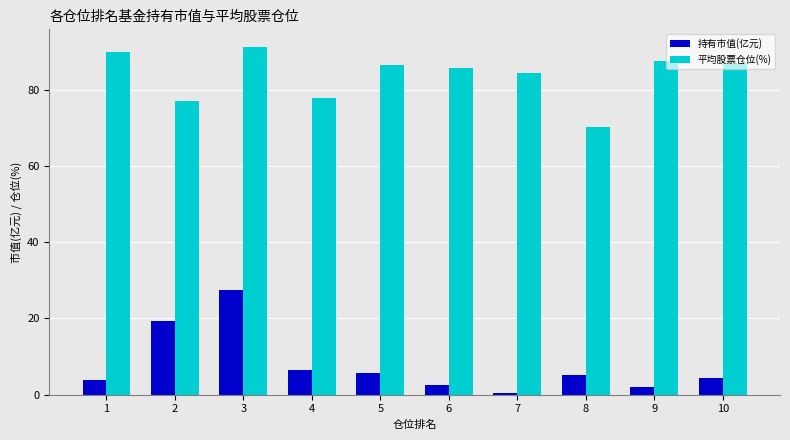

At which category is the sum across all series the highest?

3